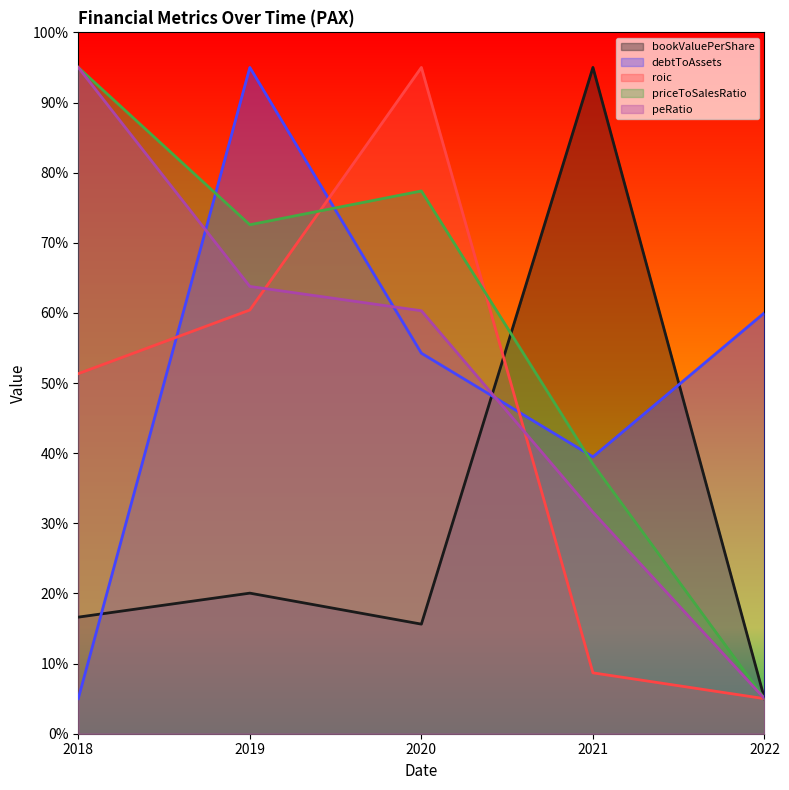

What is the highest value of the roic series?

95.0